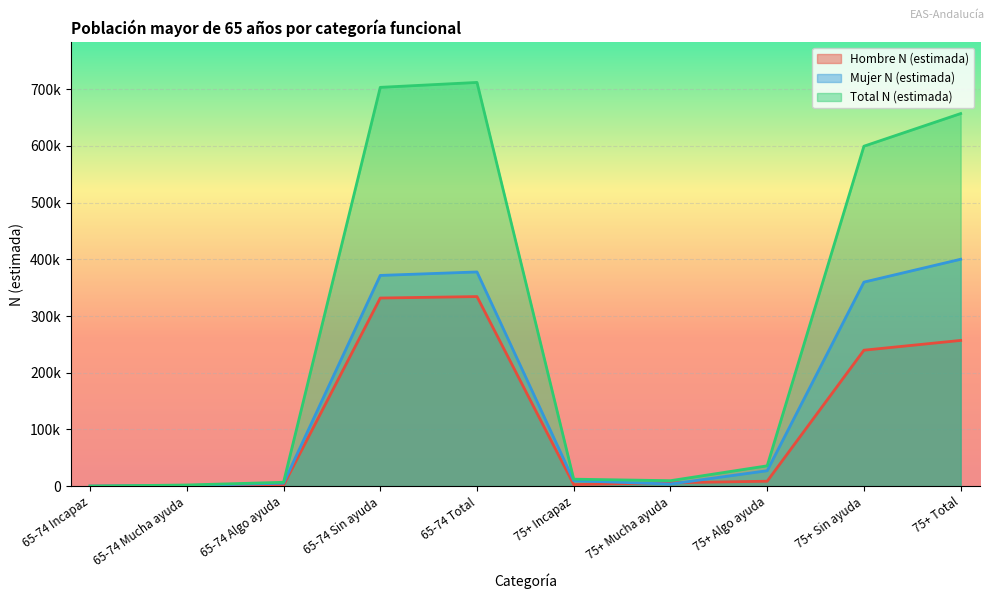

What is the difference between the Hombre N (estimada) values at 75+ Mucha ayuda and 65-74 Mucha ayuda?

4918